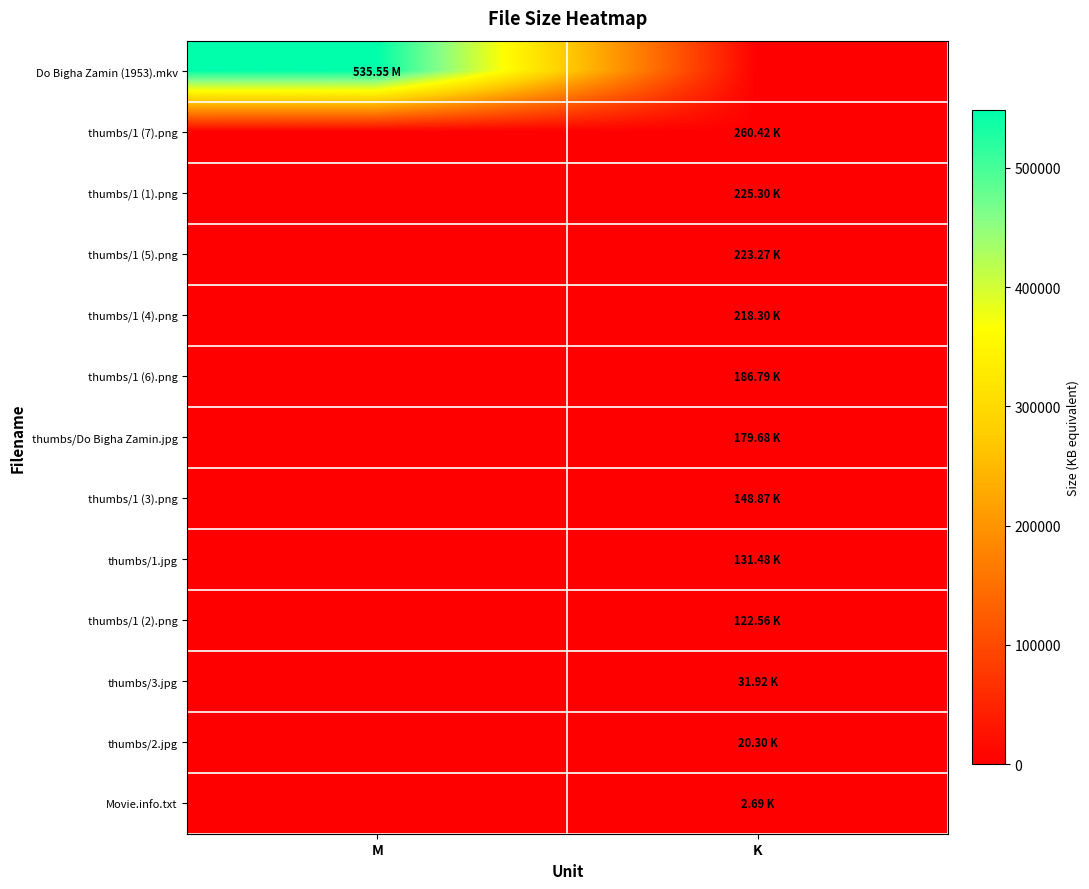

Reading right to left, extract all data points from this chart.

Do Bigha Zamin (1953).mkv: K=0.0	M=548403.2
thumbs/1 (7).png: K=260.4	M=0.0
thumbs/1 (1).png: K=225.3	M=0.0
thumbs/1 (5).png: K=223.3	M=0.0
thumbs/1 (4).png: K=218.3	M=0.0
thumbs/1 (6).png: K=186.8	M=0.0
thumbs/Do Bigha Zamin.jpg: K=179.7	M=0.0
thumbs/1 (3).png: K=148.9	M=0.0
thumbs/1.jpg: K=131.5	M=0.0
thumbs/1 (2).png: K=122.6	M=0.0
thumbs/3.jpg: K=31.9	M=0.0
thumbs/2.jpg: K=20.3	M=0.0
Movie.info.txt: K=2.7	M=0.0